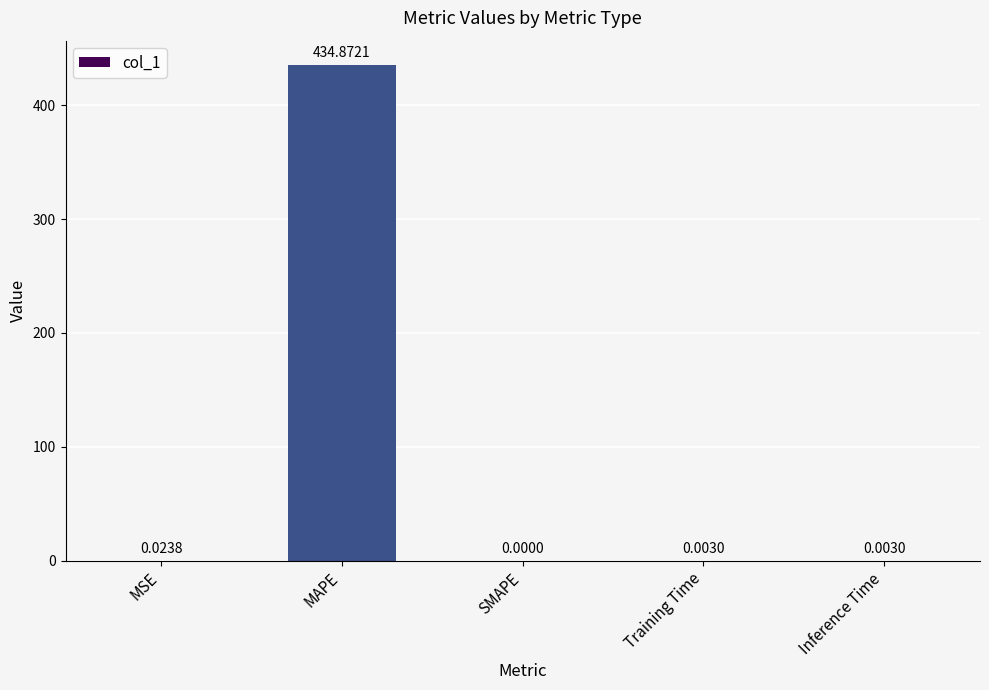

At which category does the chart reach its peak across all series?

MAPE